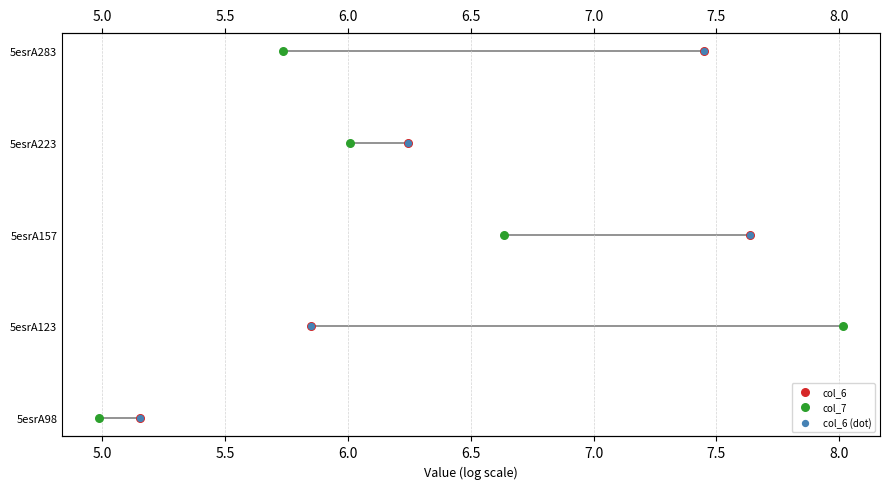

Is the value of col_7 at 4.5 greater than the value of col_6 at 6.0?

No